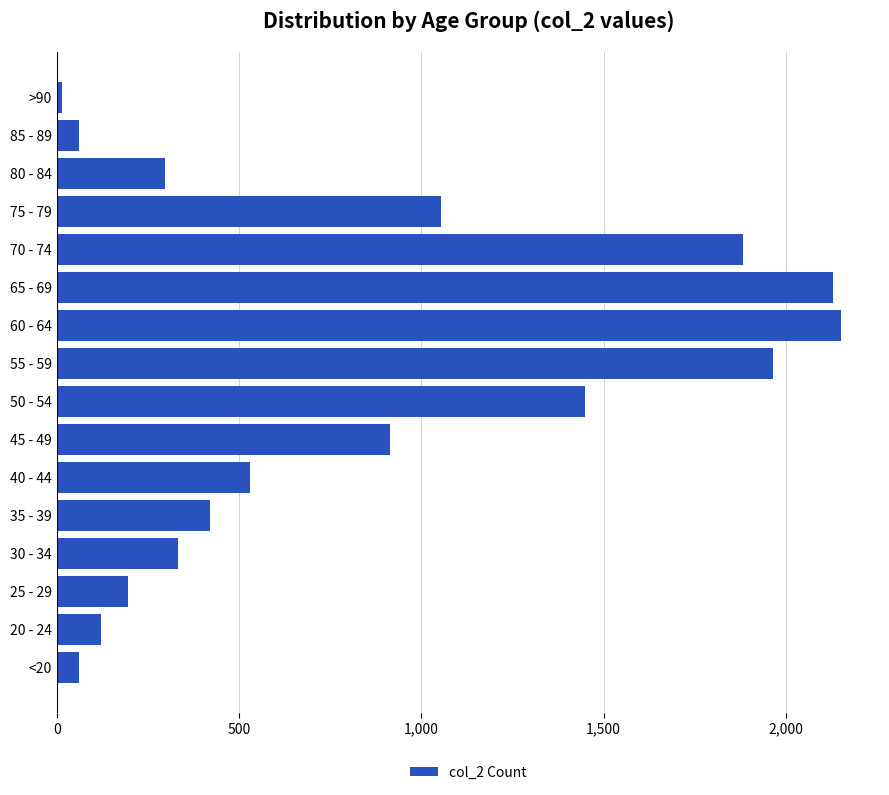

Reading bottom to top, what are all the values shown in this chart?

<20=62	20 - 24=121	25 - 29=196	30 - 34=333	35 - 39=420	40 - 44=530	45 - 49=915	50 - 54=1450	55 - 59=1965	60 - 64=2151	65 - 69=2130	70 - 74=1882	75 - 79=1053	80 - 84=296	85 - 89=62	>90=15